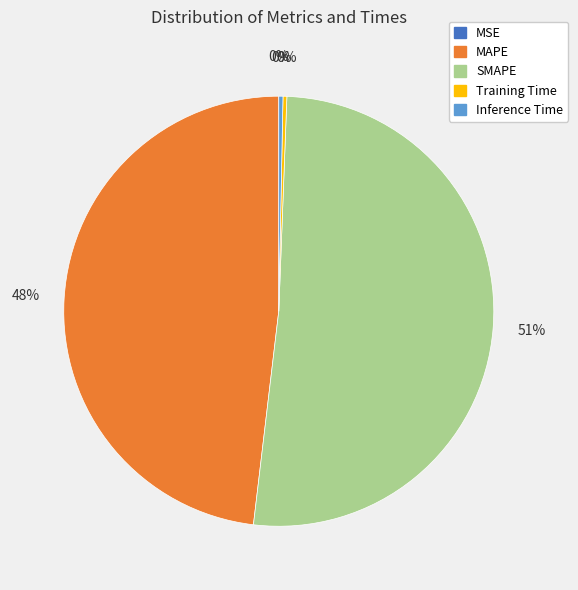

What is the largest slice in the pie chart?

SMAPE